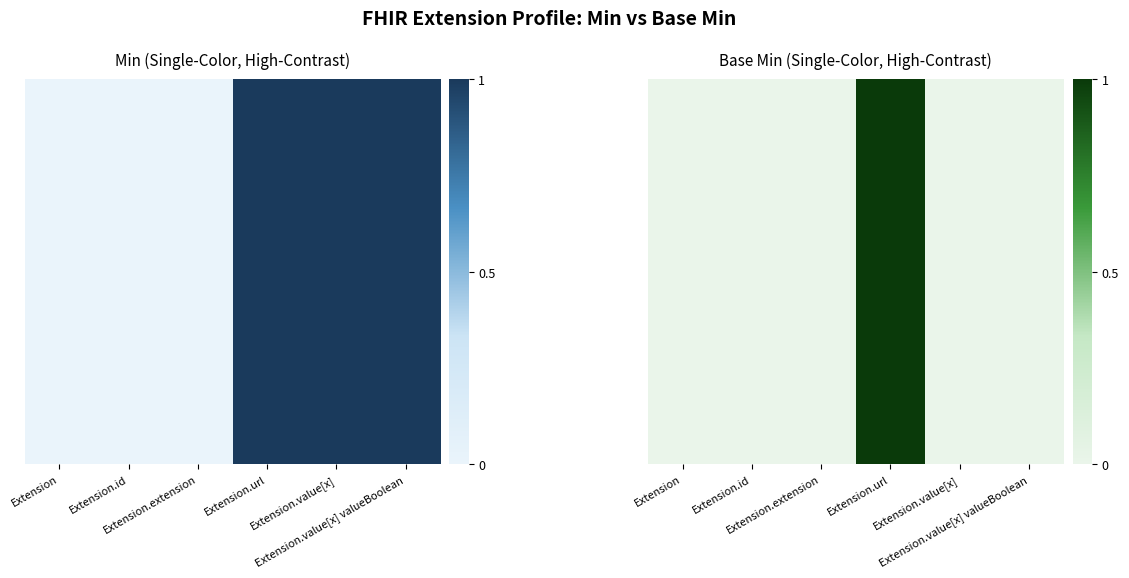

List the labels in order of value, largest first.

Extension.url, Extension, Extension.id, Extension.extension, Extension.value[x], Extension.value[x] valueBoolean